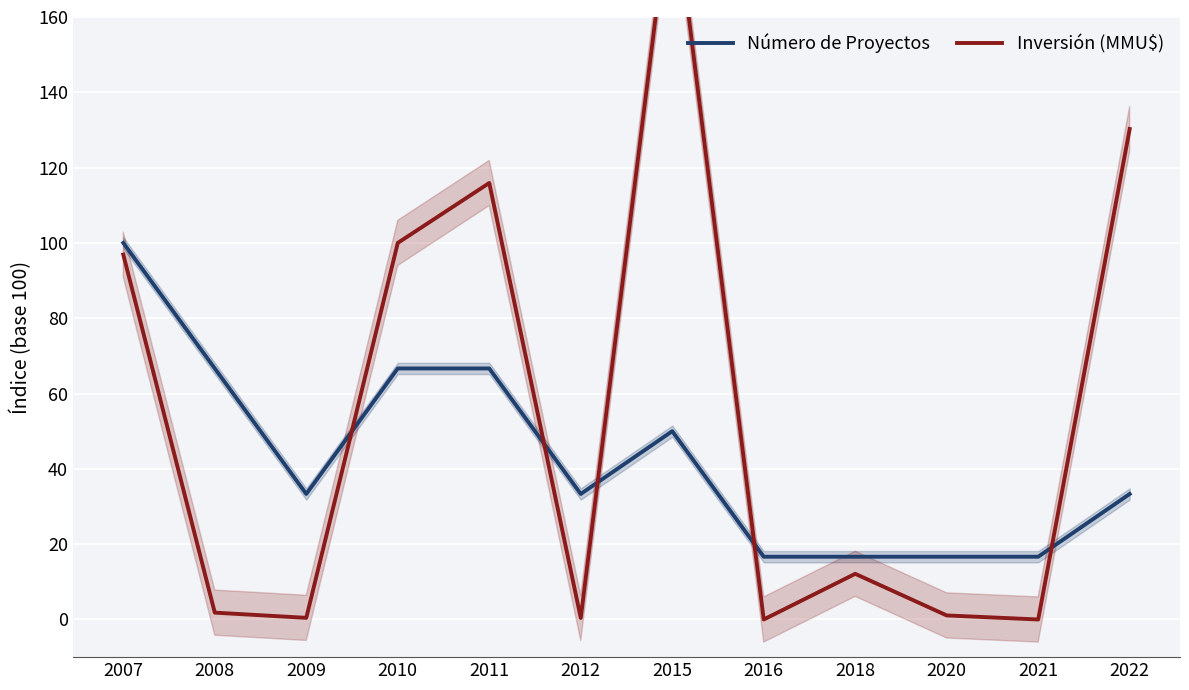

What is the sum of the Inversión (MMU$) values at 2010 and 2012?

100.4